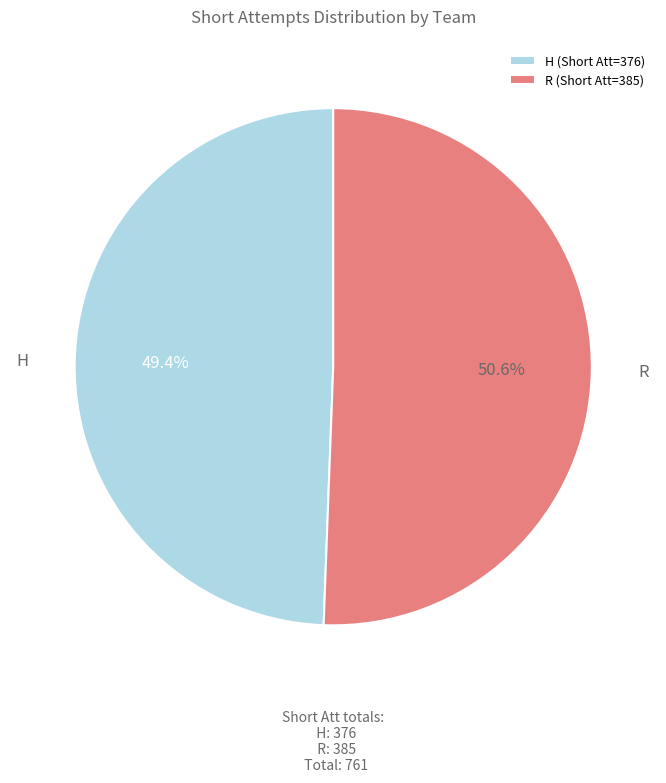

How much of the chart is everything except H?

50.6%